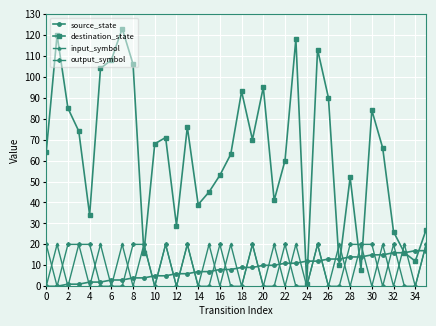

Which series has the widest spread of values?

destination_state